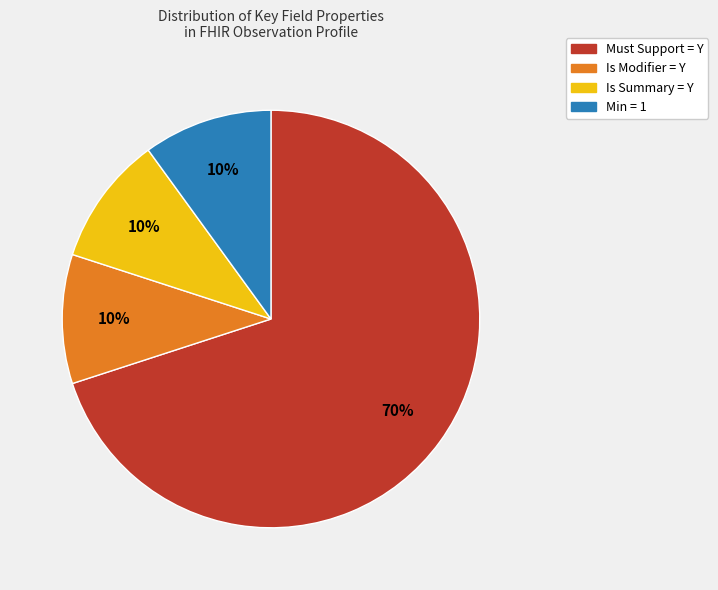

To the nearest percent, what is the average slice percentage?

25%